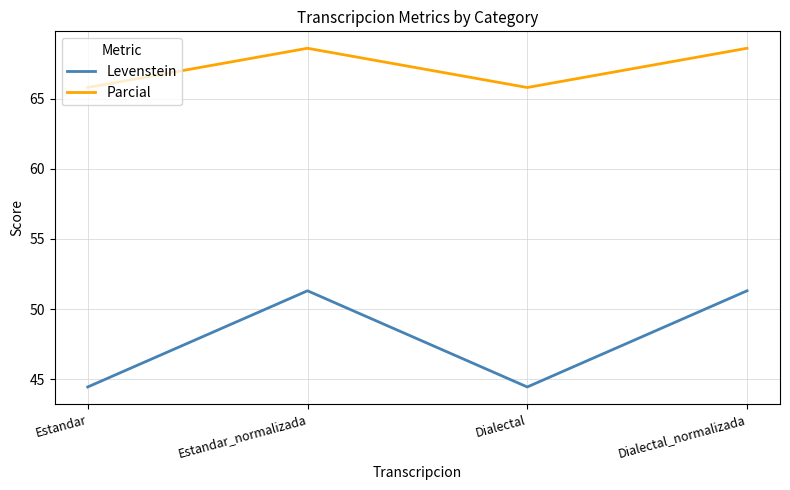

What position from the right is Dialectal_normalizada?

1